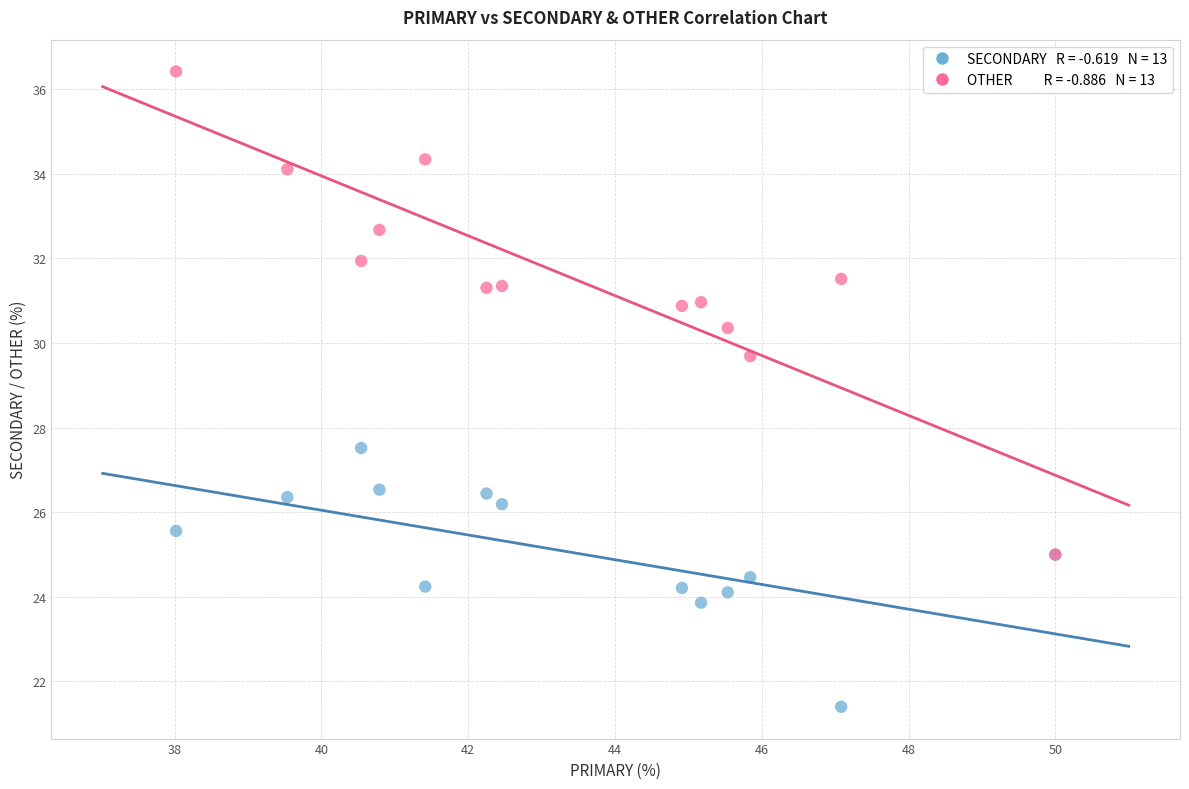

Across all series, what Y value is closest to 28?

27.5